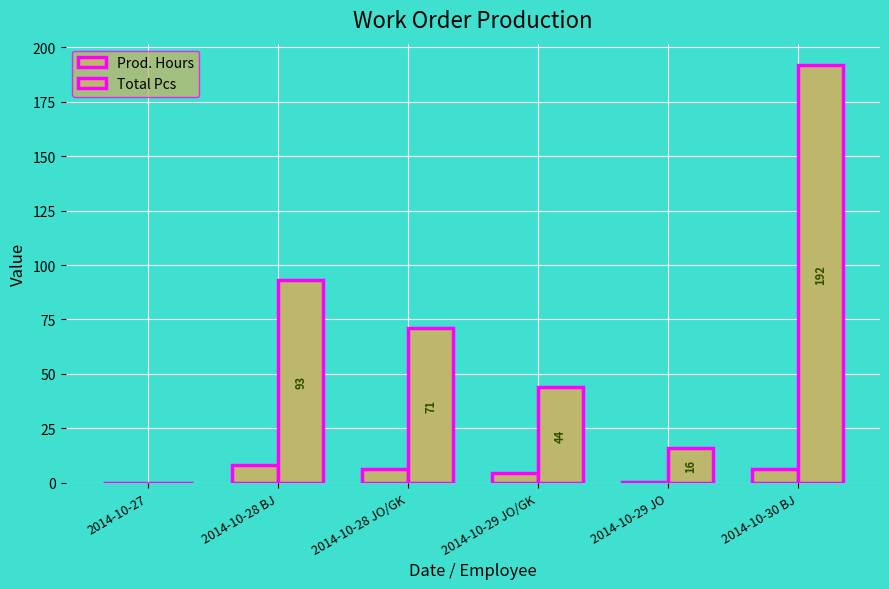

Where is Prod. Hours nearest to the value 4?

2014-10-29 JO/GK